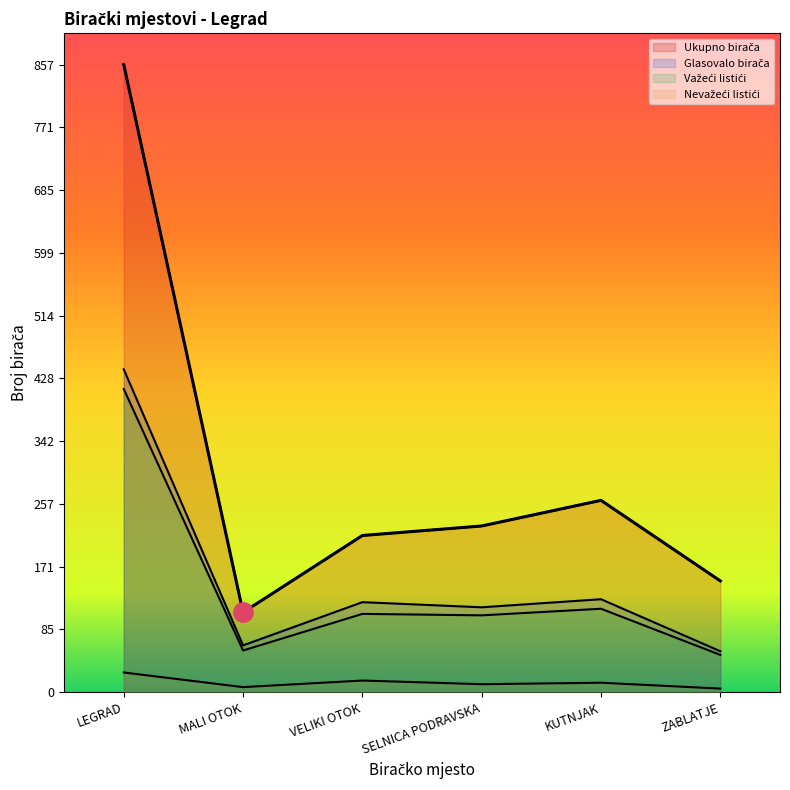

Is the value of Nevažeći listići at ZABLATJE greater than the value of Ukupno birača at LEGRAD?

No